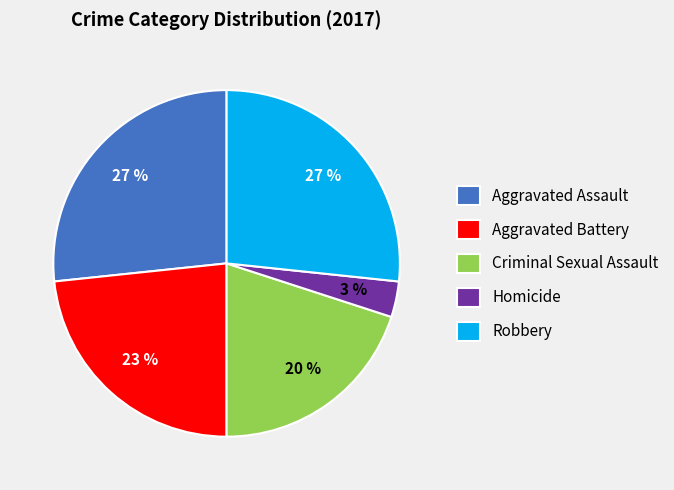

To the nearest percent, what portion does Robbery represent?

27%